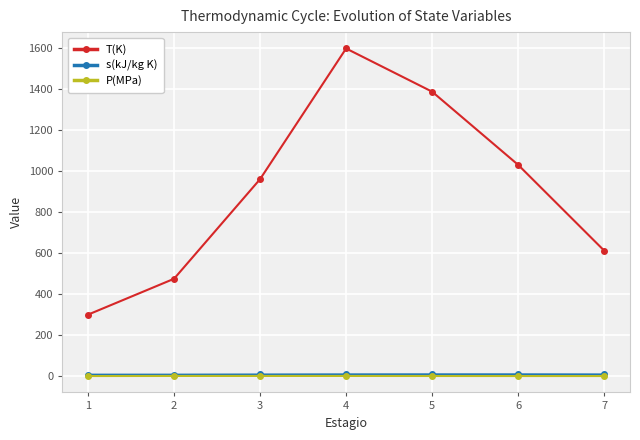

What are all the series names shown in the legend?

T(K), s(kJ/kg K), P(MPa)